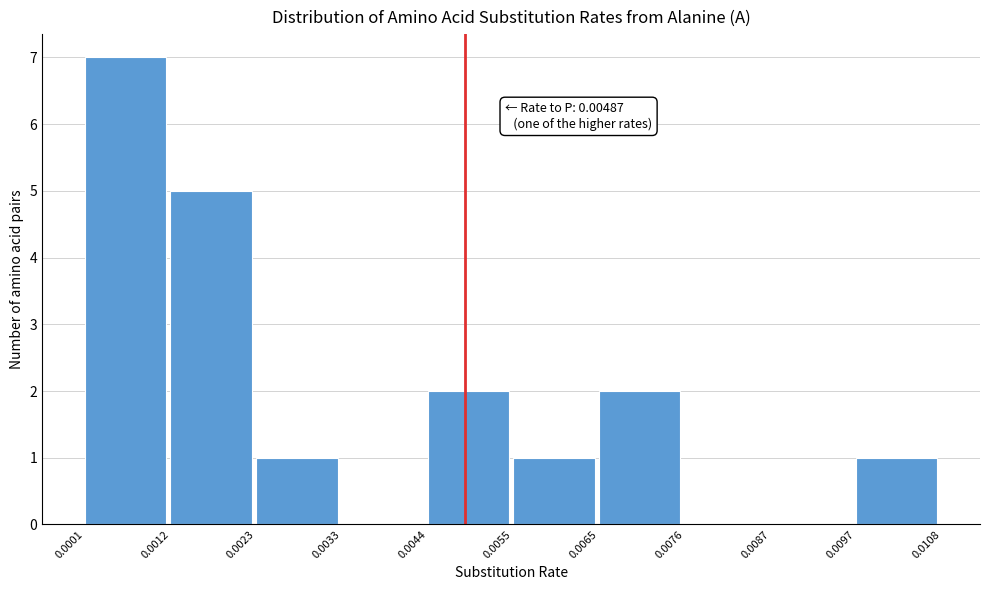

Which range on the x-axis has the tallest bar?

0.0001 to 0.0012